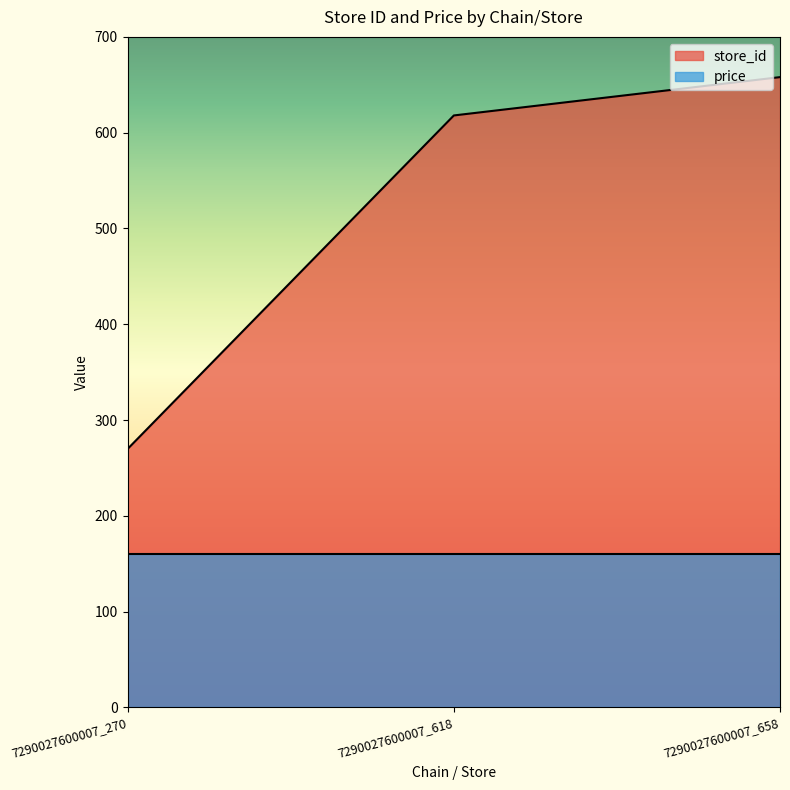

How many data points are above 618?

1